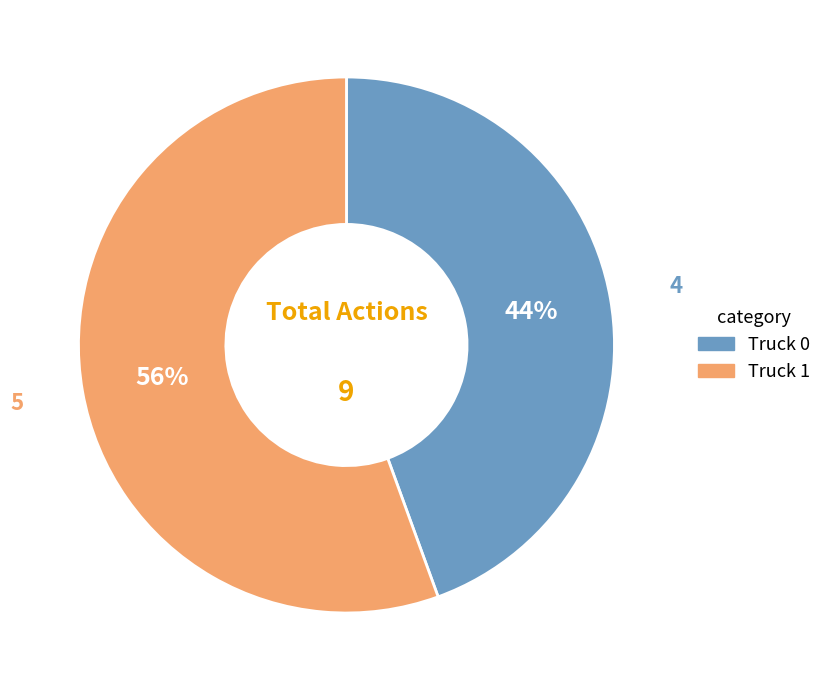

To the nearest percent, what is the average slice percentage?

50%